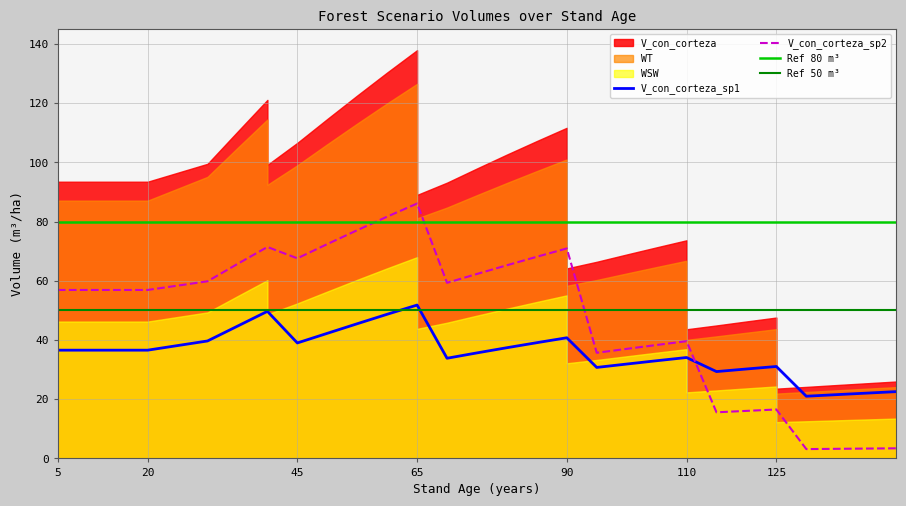

Rank the series at 120 from lowest to highest value.

V_con_corteza_sp2, WSW, V_con_corteza_sp1, WT, V_con_corteza